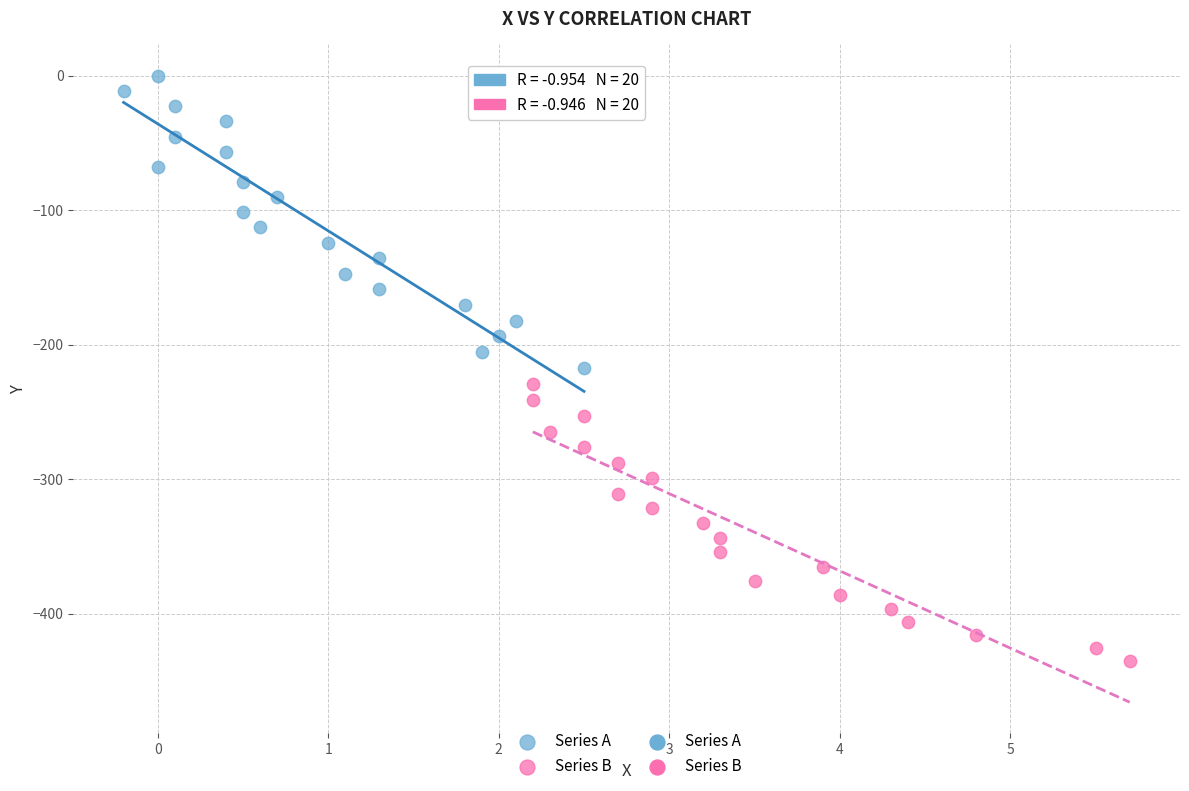

Which series contains the lowest Y value?

Series B